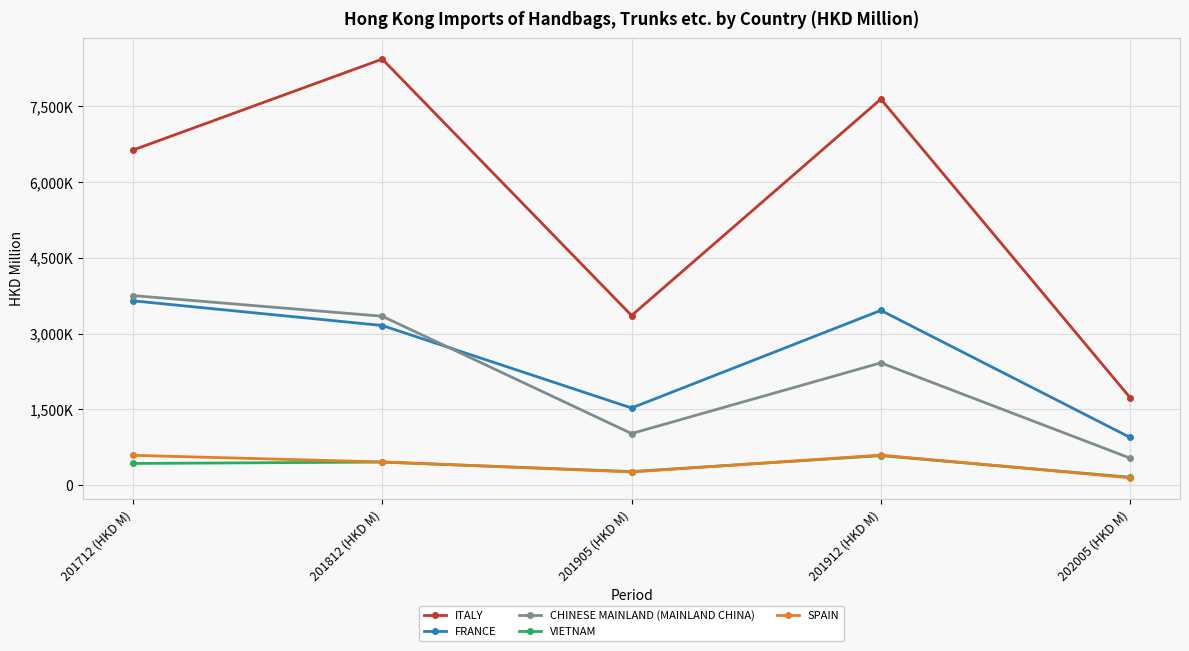

What are all the series names shown in the legend?

ITALY, FRANCE, CHINESE MAINLAND (MAINLAND CHINA), VIETNAM, SPAIN